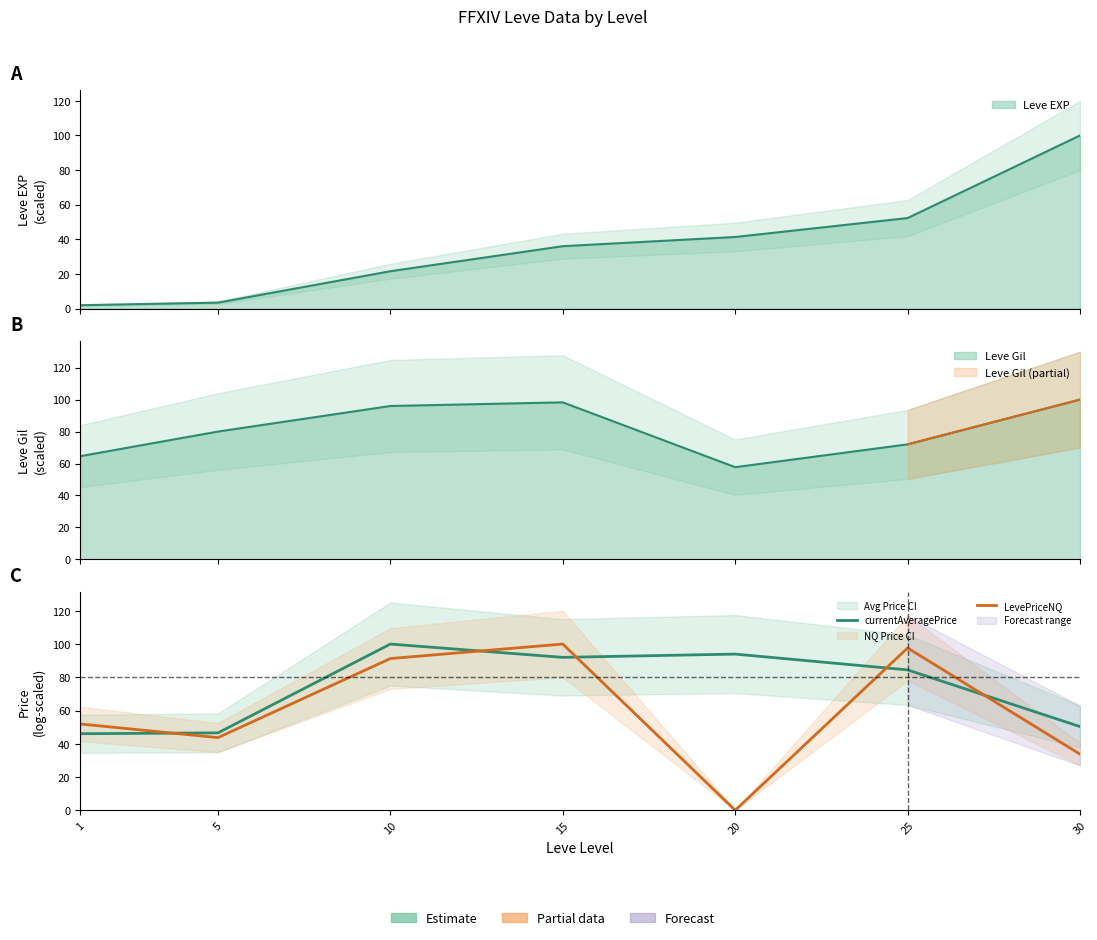

List the series in order of their overall mean, lowest first.

LevePriceNQ, currentAveragePrice